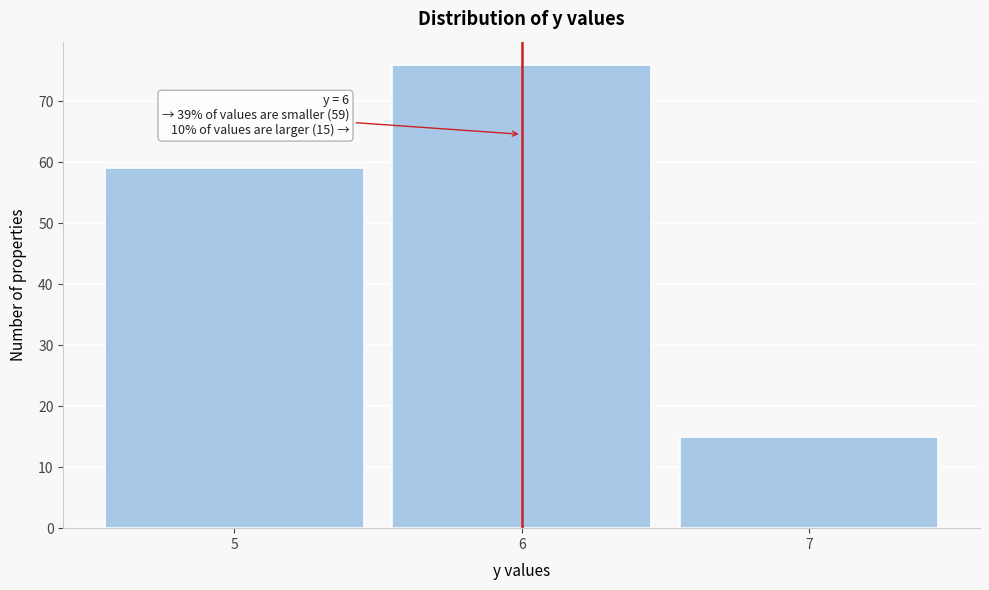

Reading left to right, transcribe all the data shown in this chart.

5=59	6=76	7=15